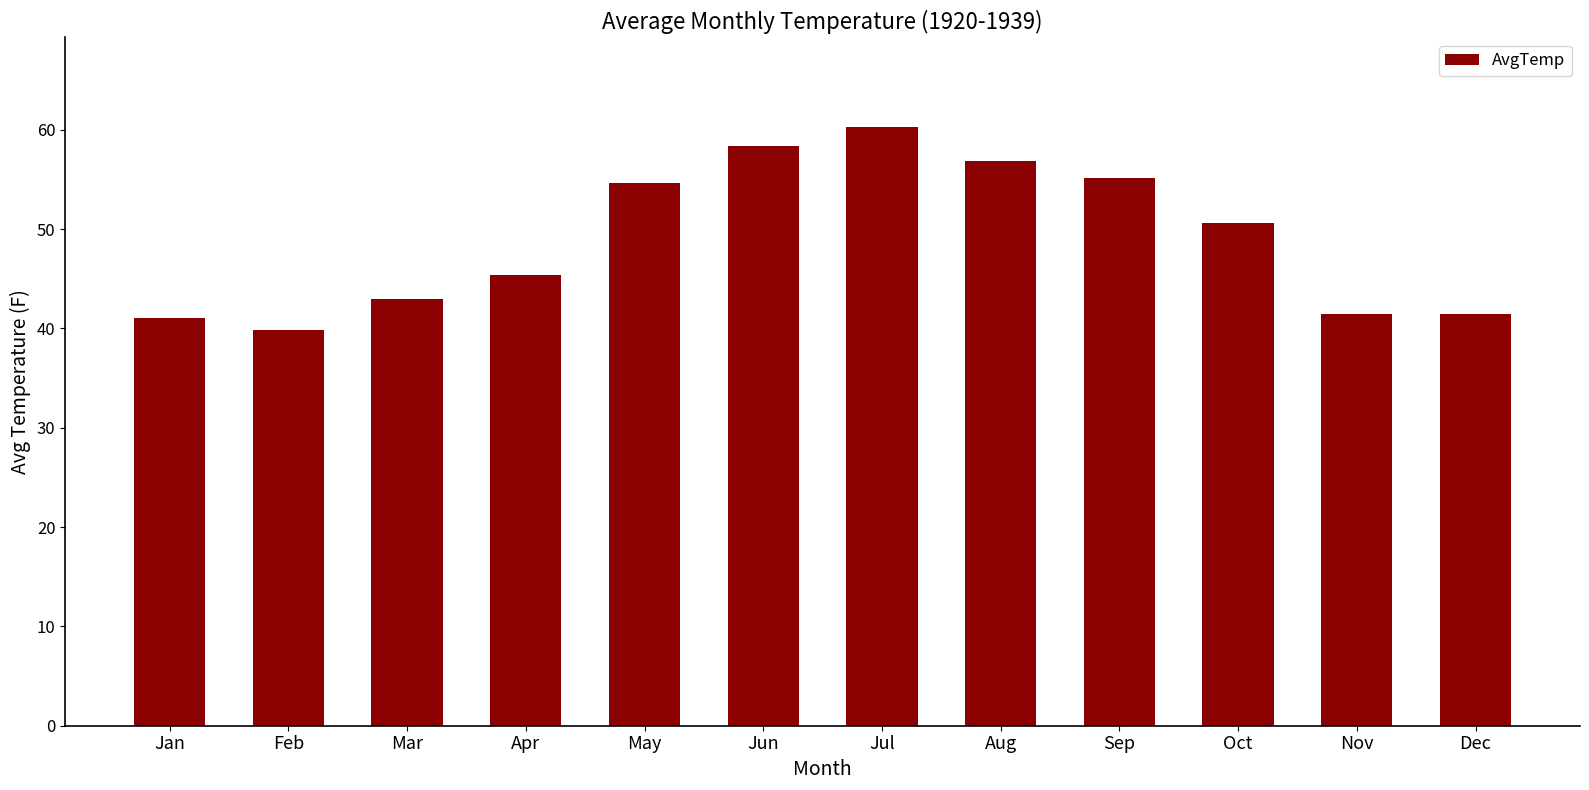

Approximately how many times larger is the value at Dec compared to Jan?

1.0